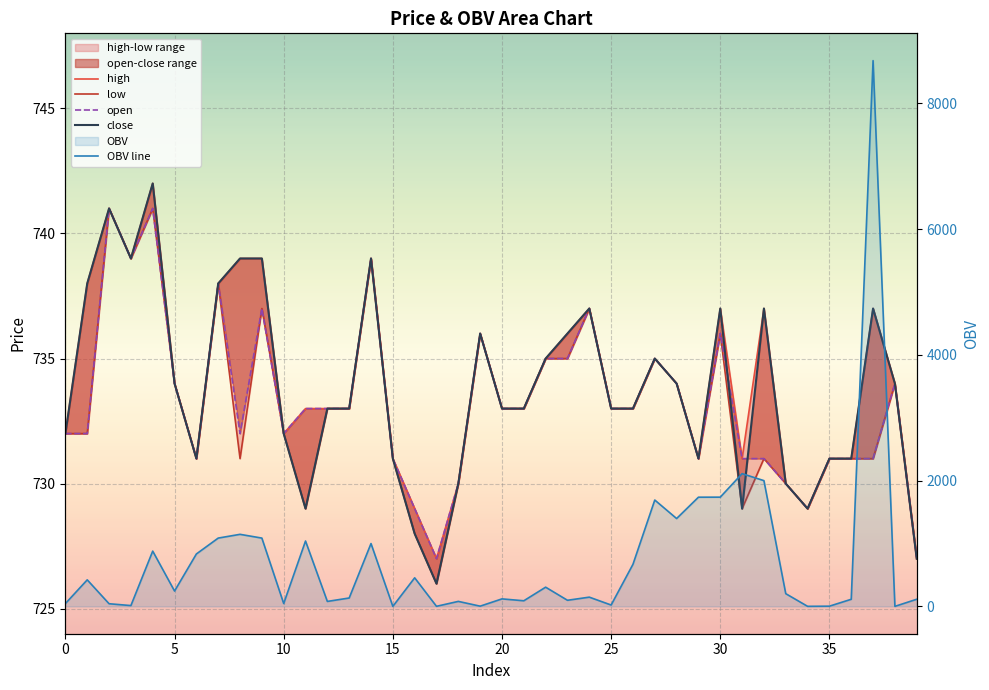

Is it true that OBV line equals 244.7 at 5?

True